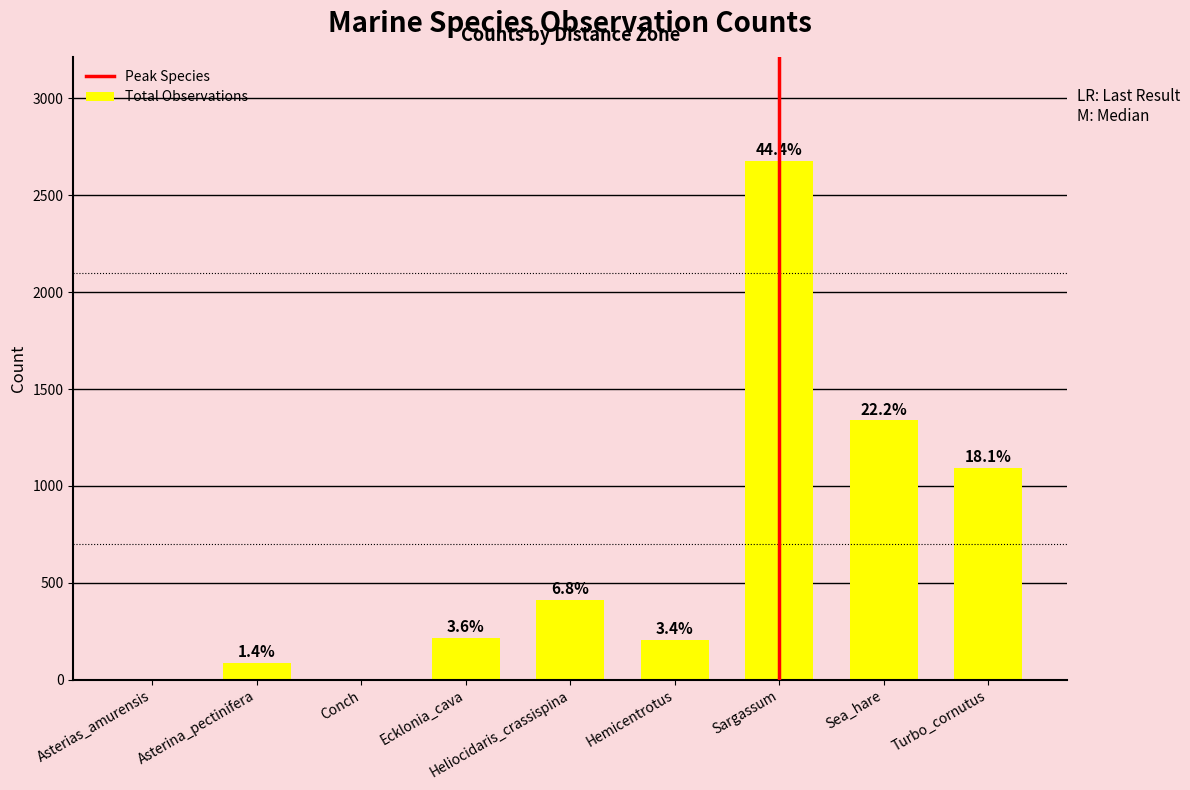

Is it true that the value at Asterias_amurensis is 1869?

False